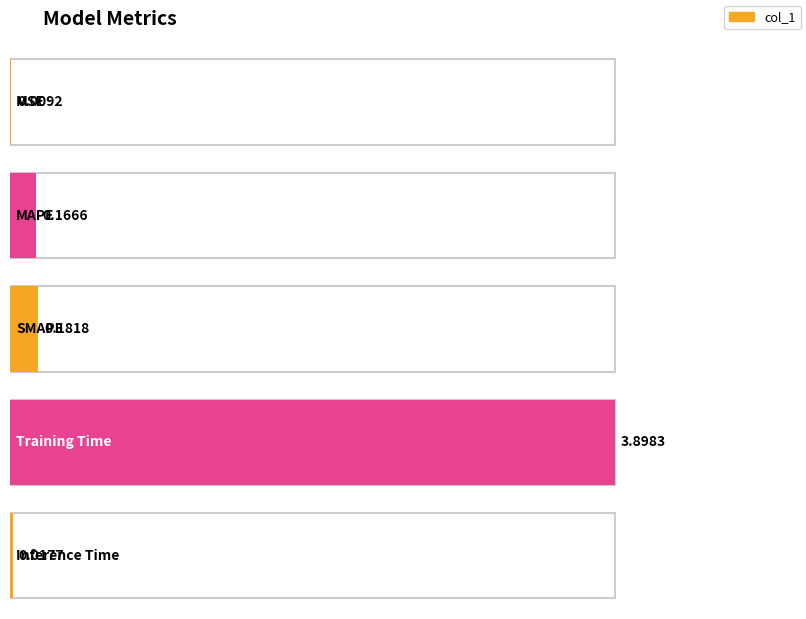

At which label is the value closest to 1?

SMAPE